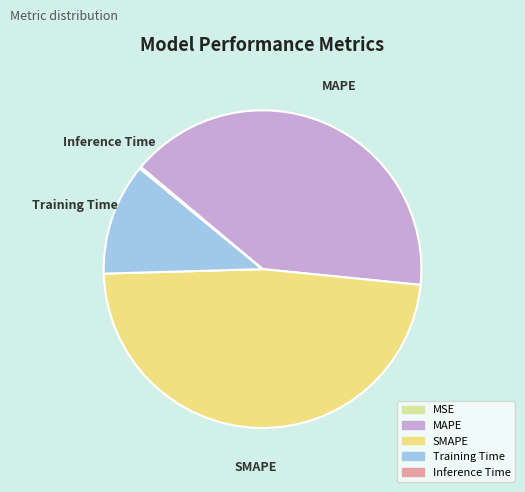

Which category has the biggest portion of the pie?

SMAPE